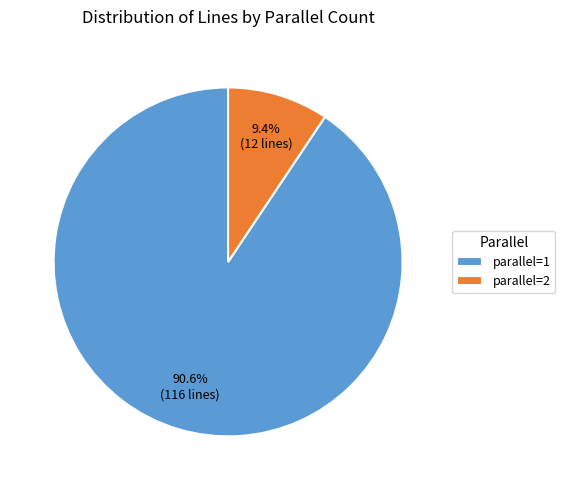

Is it true that parallel=2 is 9% of the pie?

True